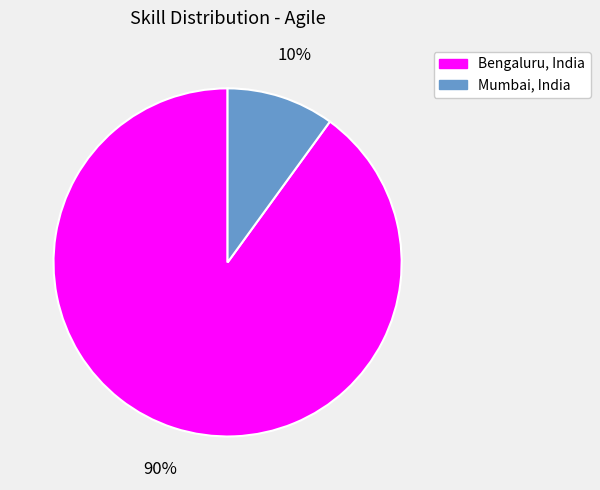

To the nearest percent, what portion does Mumbai, India represent?

10%